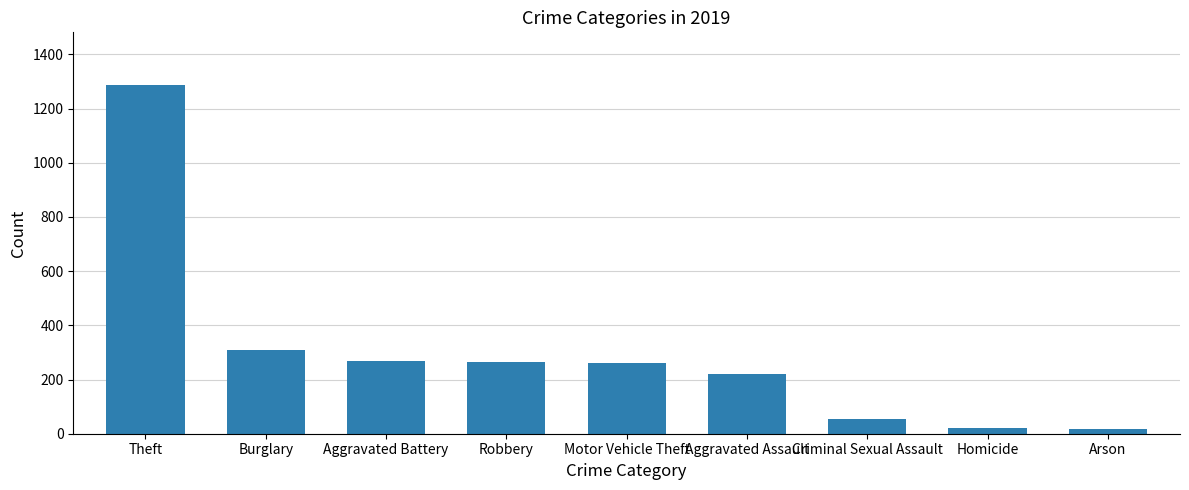

True or false: the data shows 308 at Burglary.

True